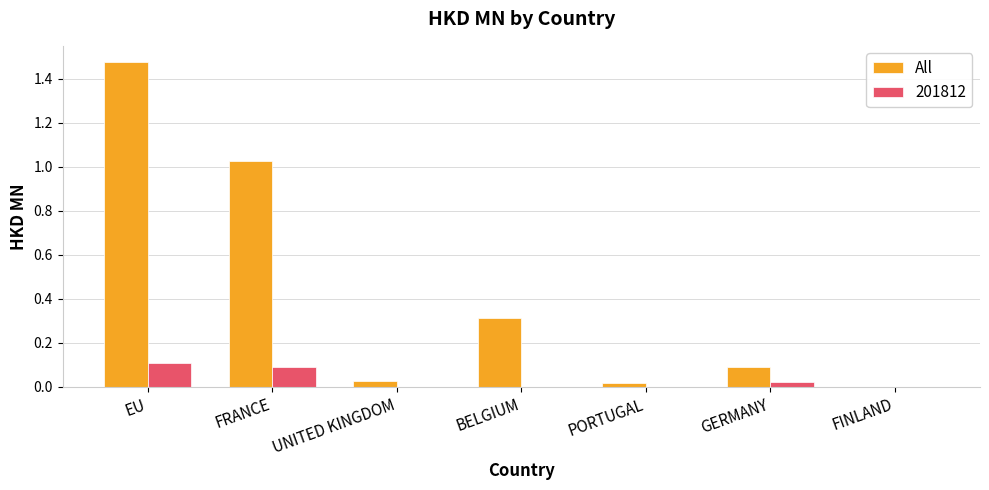

The value of All at PORTUGAL is 0.0. True or false?

True